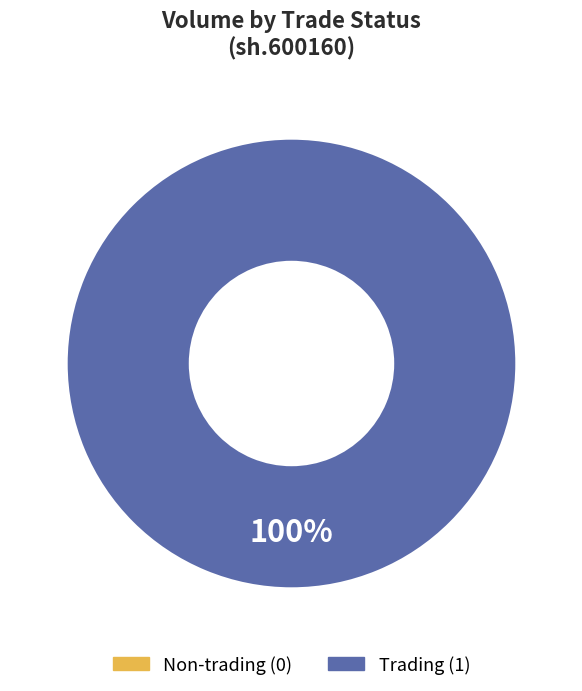

What is the largest slice in the pie chart?

tradestatus_1